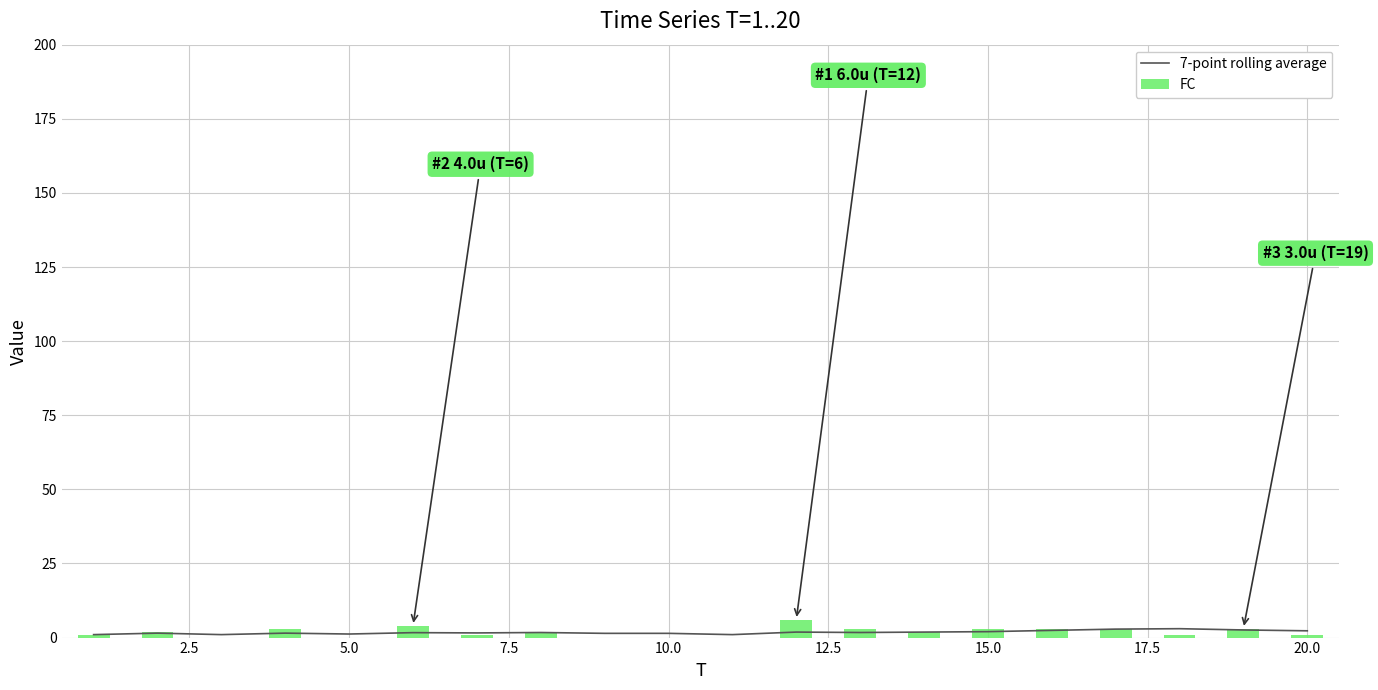

What is the sum of all FC values?

38